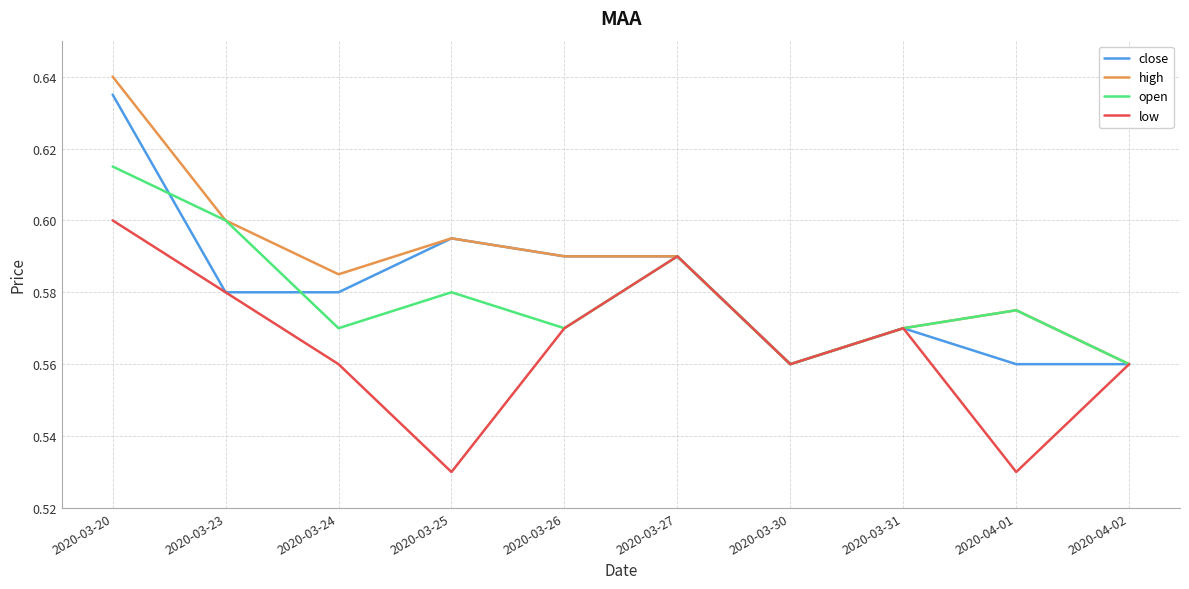

What are all the series names shown in the legend?

close, high, open, low